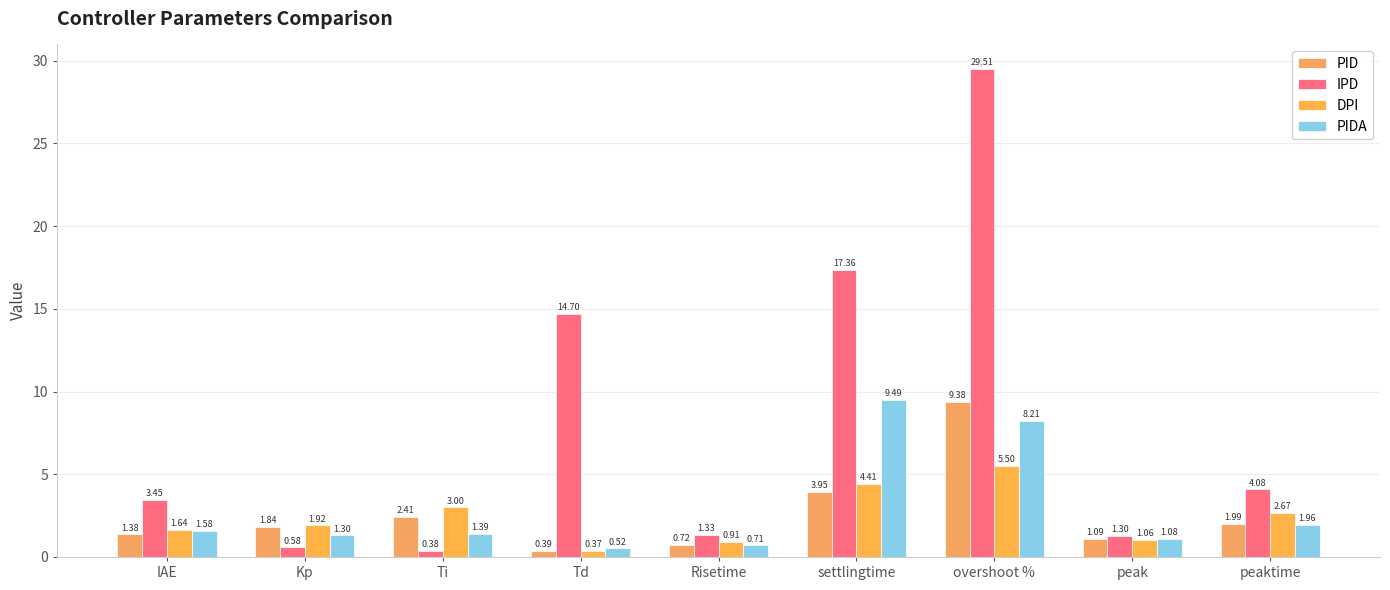

What are all the series names shown in the legend?

PID, IPD, DPI, PIDA